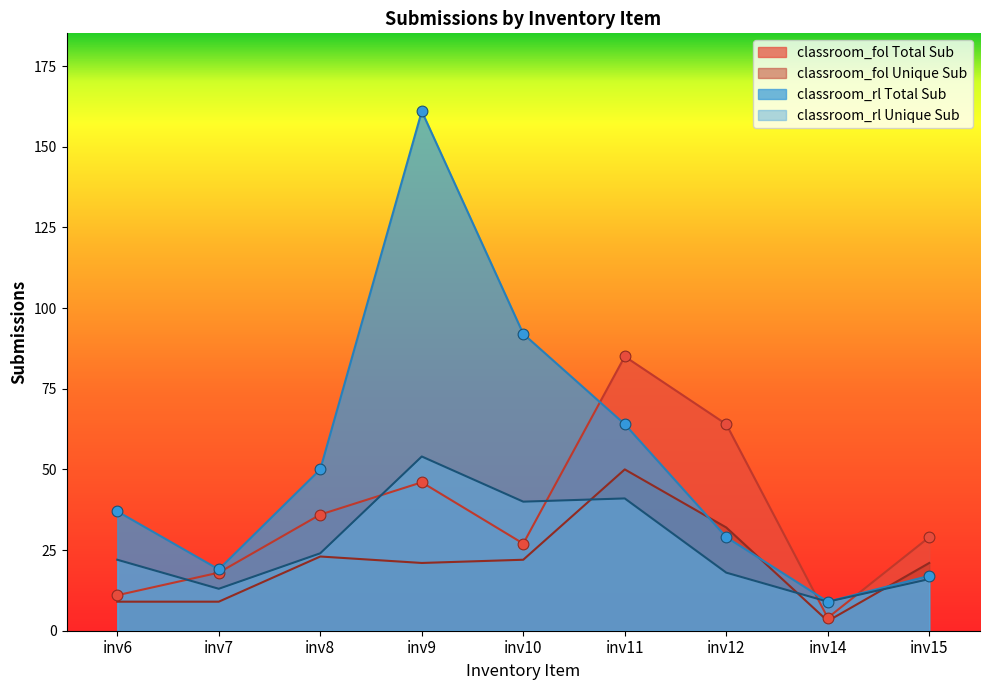

What is the total value across all series at inv14?

25